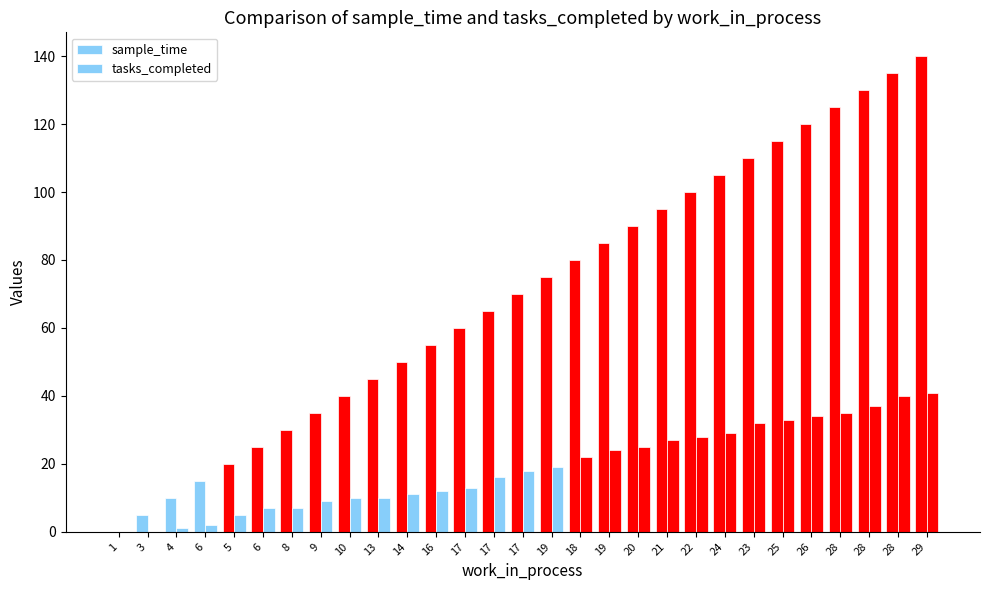

Between 24 and 5, which is larger?

24